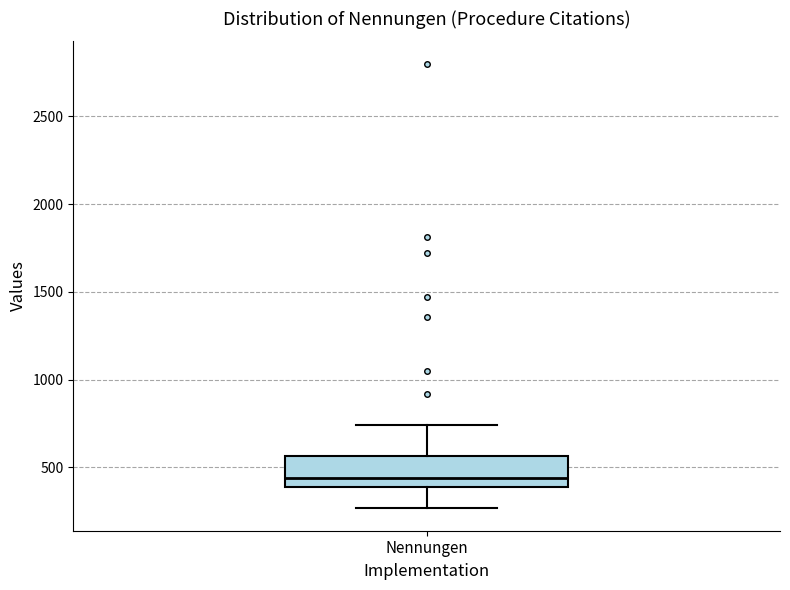

Transcribe this box plot: give where the median line is, the range the box spans, and where the two whiskers end, as read against the y-axis. The values are not printed on the chart, so give them approximately, as read against the axis.

median 450, box 400 to 550, whiskers 250 to 750